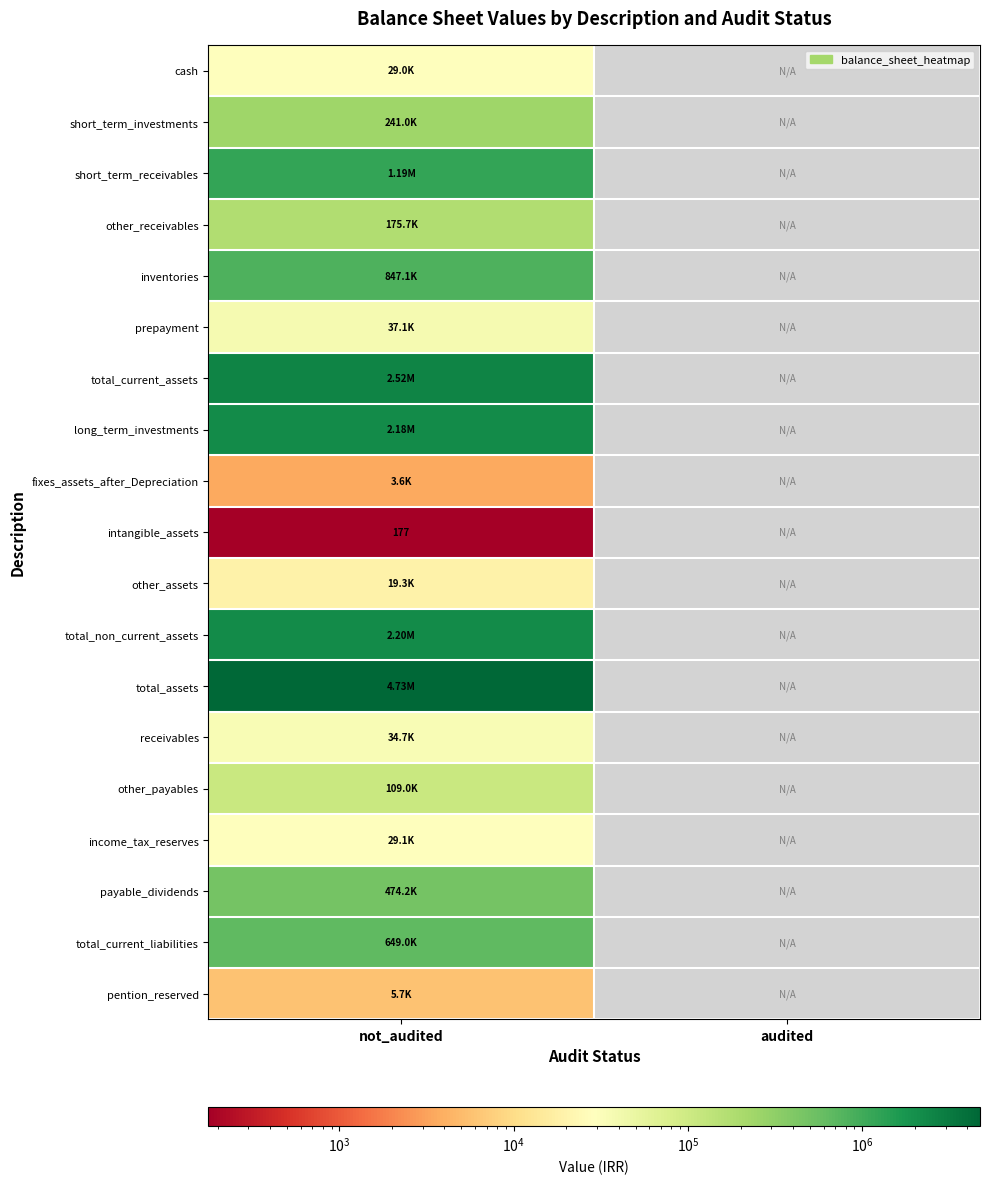

Between audited and not_audited, which is larger?

not_audited